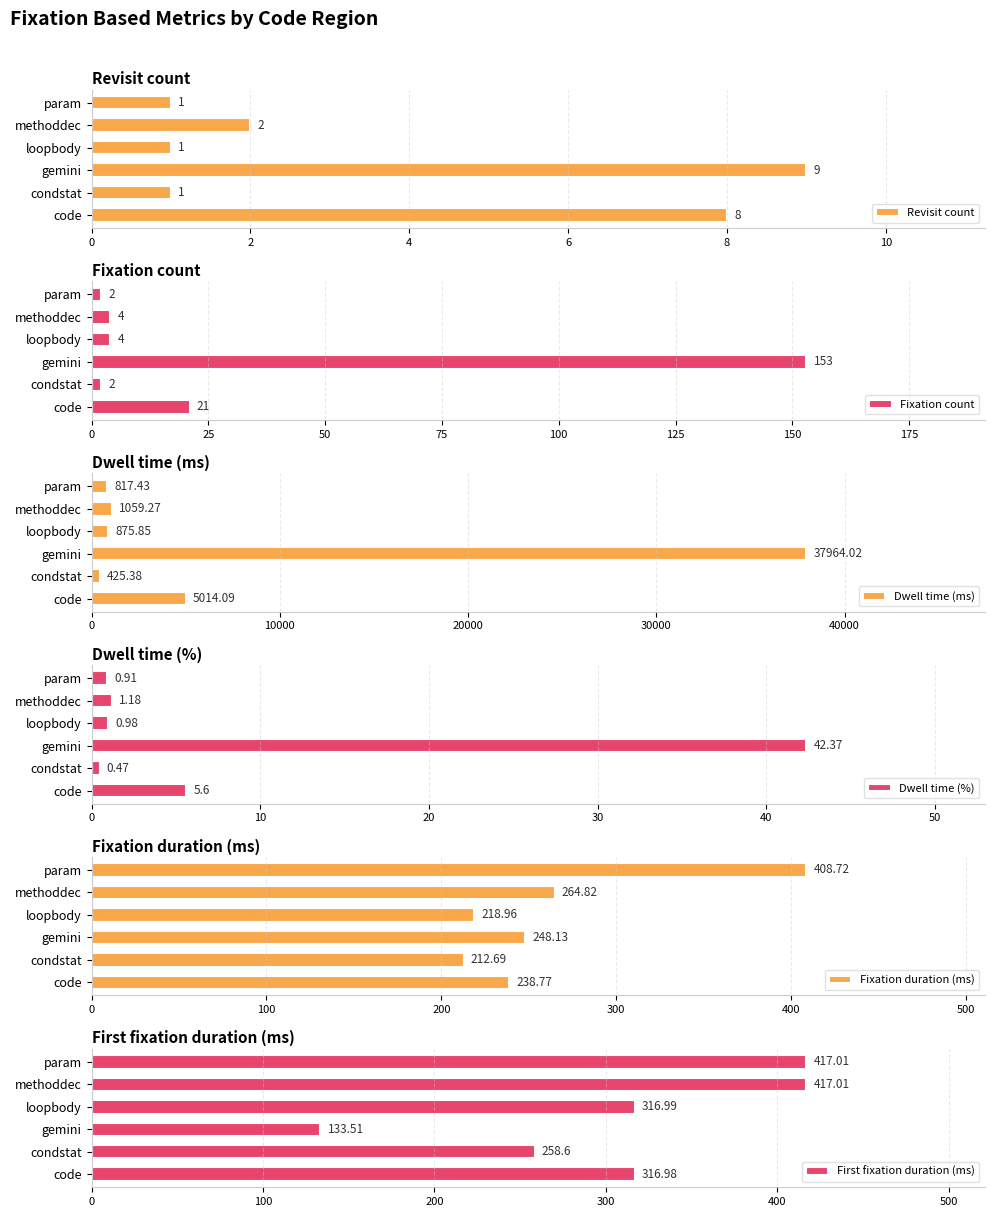

The value of Revisit count at loopbody is 0. True or false?

False